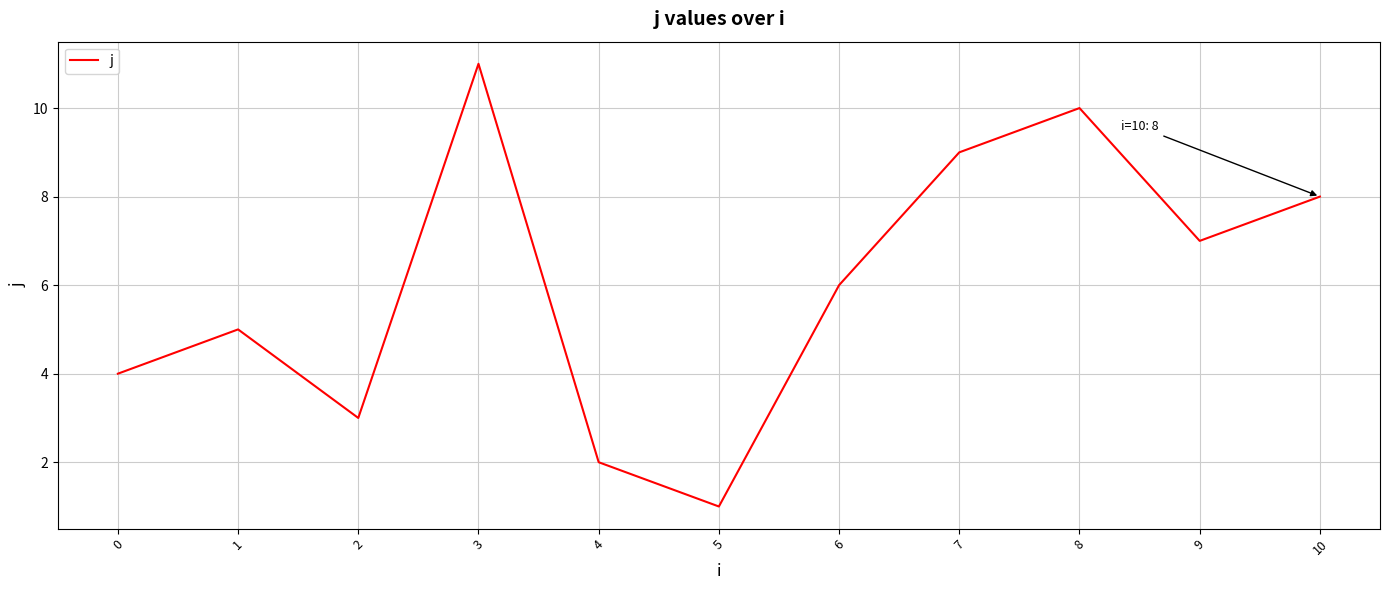

What is the ratio of the value at 3 to the value at 9?

1.6